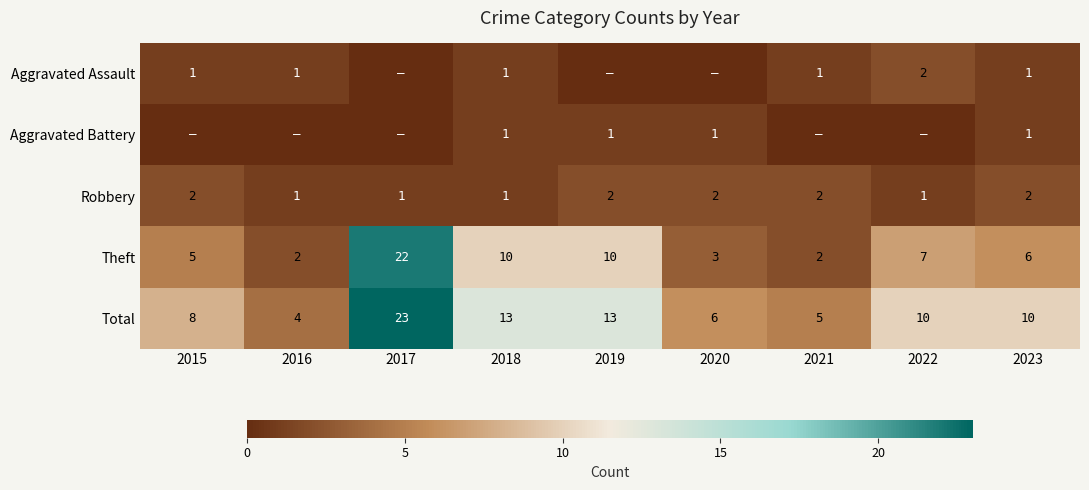

Read the Theft value at 2020.

3